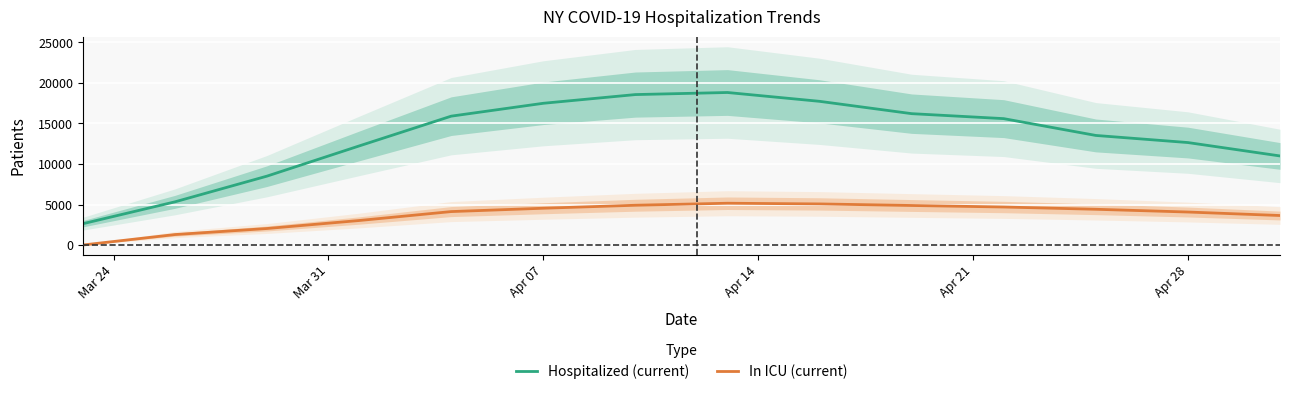

True or false: Hospitalized (current) and In ICU (current) cross at least once.

False